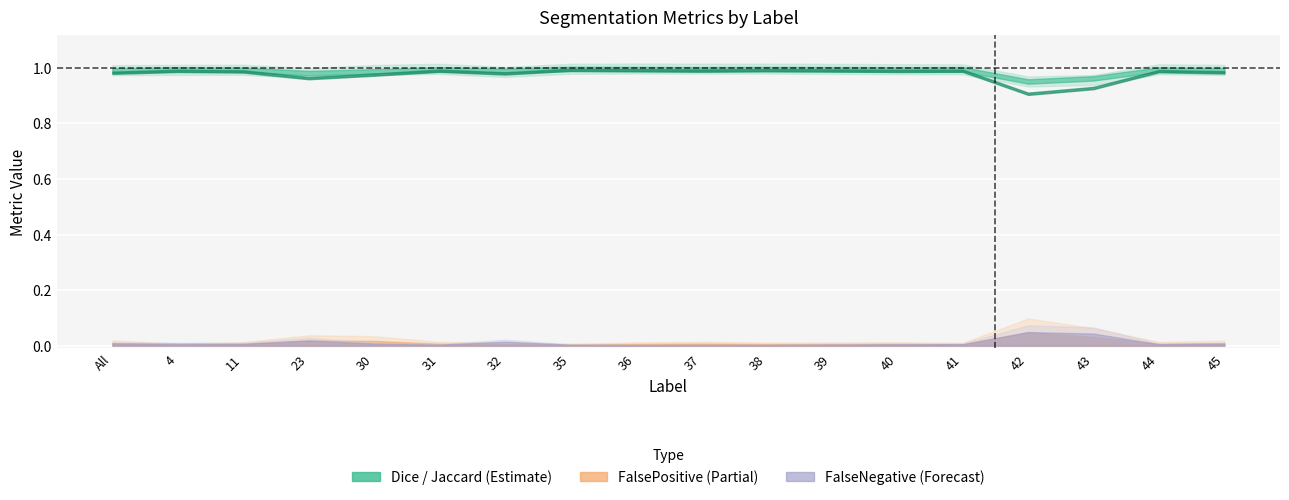

Which series has the widest spread of values?

Jaccard